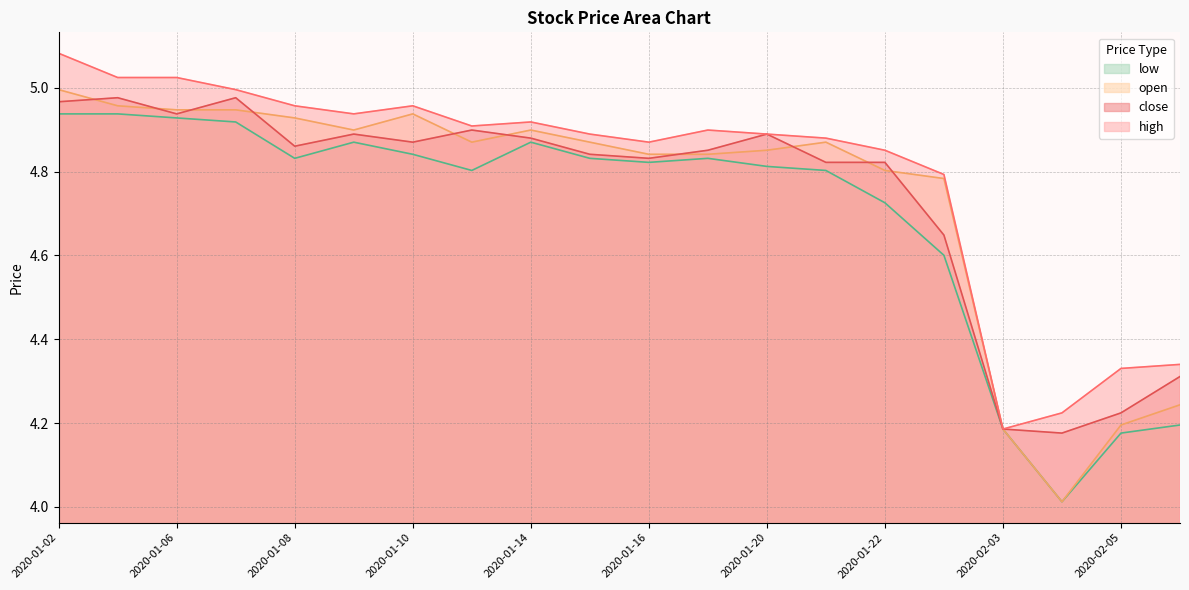

Reading left to right, extract all data points from this chart.

high: 2020-01-02=5.1	2020-01-03=5.0	2020-01-06=5.0	2020-01-07=5.0	2020-01-08=5.0	2020-01-09=4.9	2020-01-10=5.0	2020-01-13=4.9	2020-01-14=4.9	2020-01-15=4.9	2020-01-16=4.9	2020-01-17=4.9	2020-01-20=4.9	2020-01-21=4.9	2020-01-22=4.9	2020-01-23=4.8	2020-02-03=4.2	2020-02-04=4.2	2020-02-05=4.3	2020-02-06=4.3
close: 2020-01-02=5.0	2020-01-03=5.0	2020-01-06=4.9	2020-01-07=5.0	2020-01-08=4.9	2020-01-09=4.9	2020-01-10=4.9	2020-01-13=4.9	2020-01-14=4.9	2020-01-15=4.8	2020-01-16=4.8	2020-01-17=4.9	2020-01-20=4.9	2020-01-21=4.8	2020-01-22=4.8	2020-01-23=4.6	2020-02-03=4.2	2020-02-04=4.2	2020-02-05=4.2	2020-02-06=4.3
open: 2020-01-02=5.0	2020-01-03=5.0	2020-01-06=4.9	2020-01-07=4.9	2020-01-08=4.9	2020-01-09=4.9	2020-01-10=4.9	2020-01-13=4.9	2020-01-14=4.9	2020-01-15=4.9	2020-01-16=4.8	2020-01-17=4.8	2020-01-20=4.9	2020-01-21=4.9	2020-01-22=4.8	2020-01-23=4.8	2020-02-03=4.2	2020-02-04=4.0	2020-02-05=4.2	2020-02-06=4.2
low: 2020-01-02=4.9	2020-01-03=4.9	2020-01-06=4.9	2020-01-07=4.9	2020-01-08=4.8	2020-01-09=4.9	2020-01-10=4.8	2020-01-13=4.8	2020-01-14=4.9	2020-01-15=4.8	2020-01-16=4.8	2020-01-17=4.8	2020-01-20=4.8	2020-01-21=4.8	2020-01-22=4.7	2020-01-23=4.6	2020-02-03=4.2	2020-02-04=4.0	2020-02-05=4.2	2020-02-06=4.2